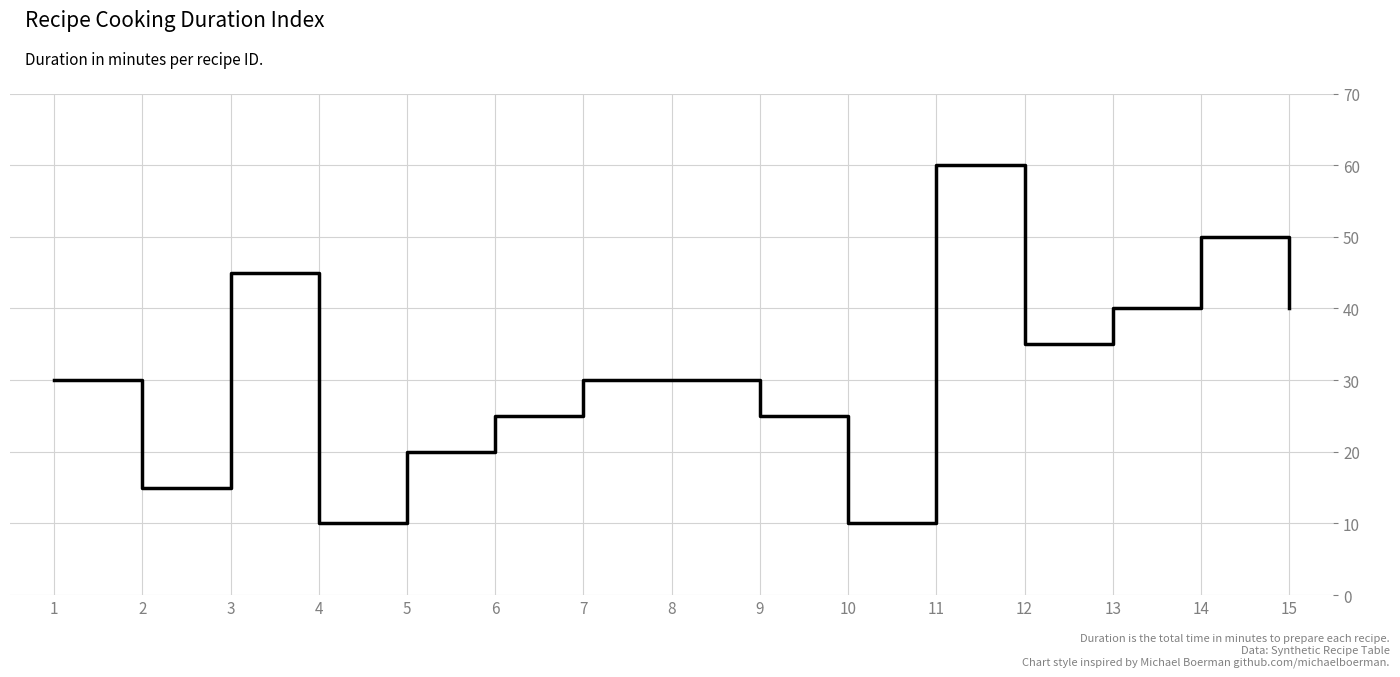

At which category does the data reach its first local valley?

2